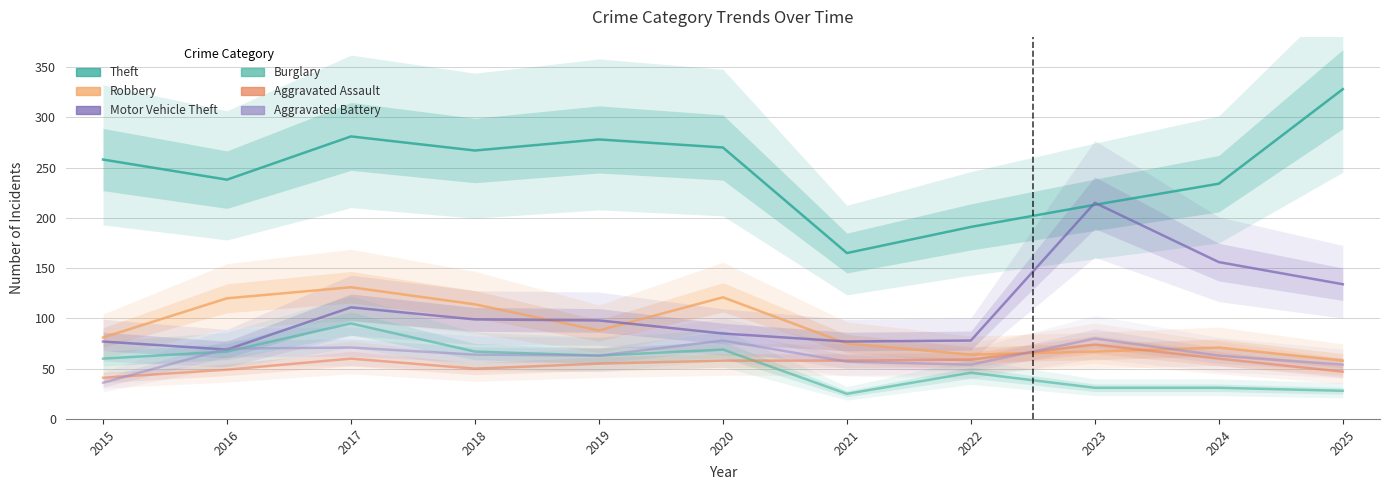

How many series are shown in this chart?

6